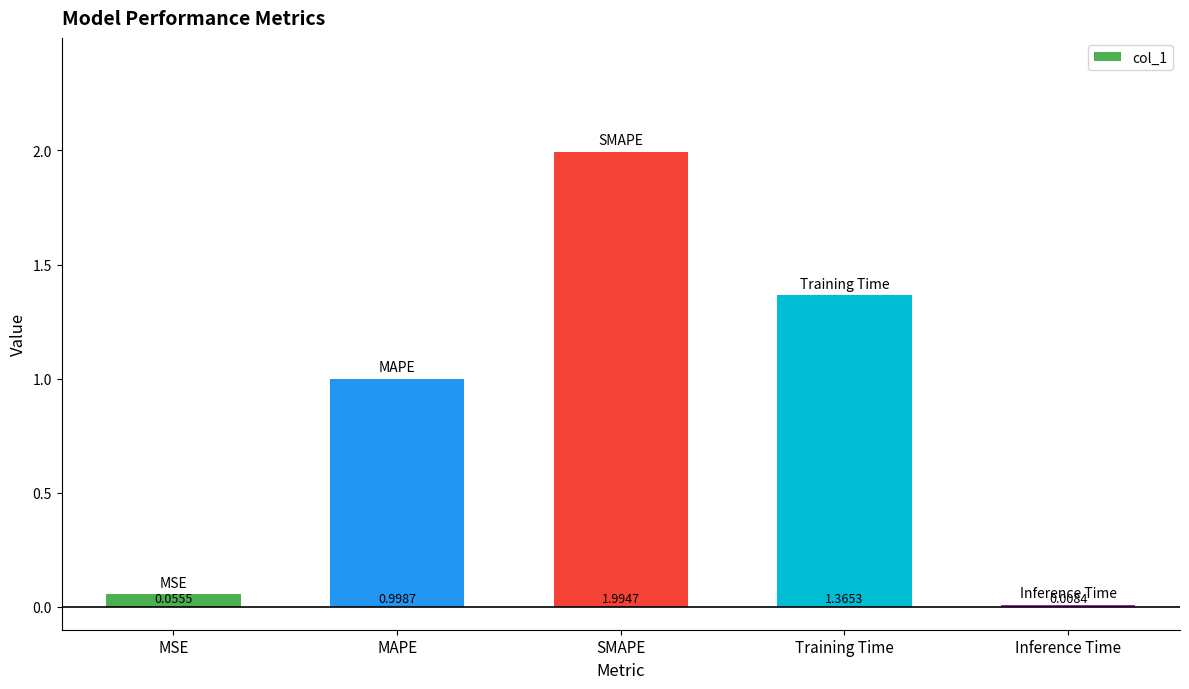

List the labels in order of value, smallest first.

Inference Time, MSE, MAPE, Training Time, SMAPE